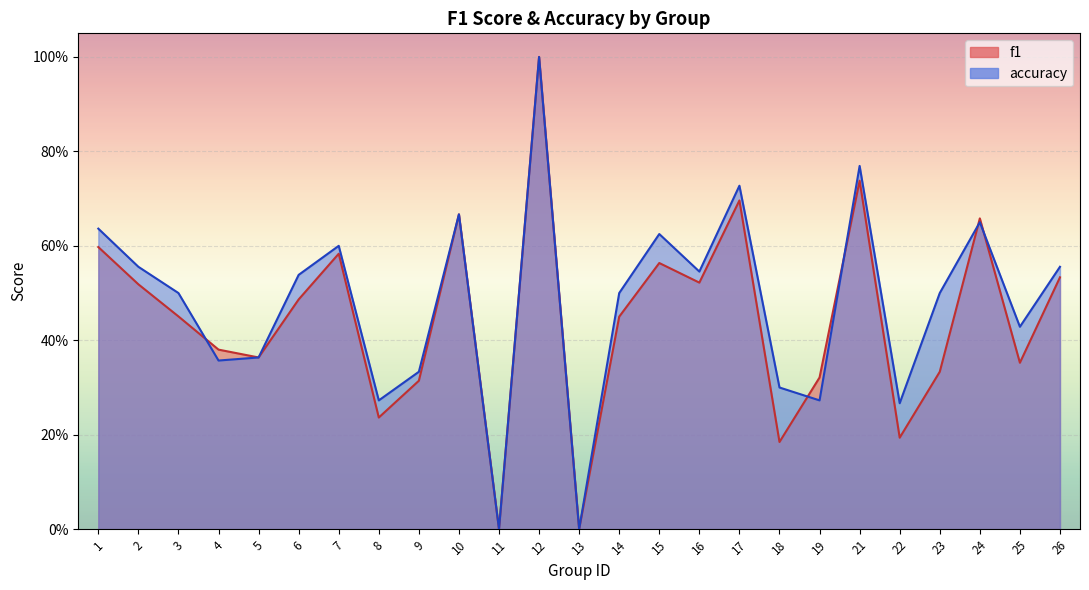

How many interior local valleys does the f1 series have?

8